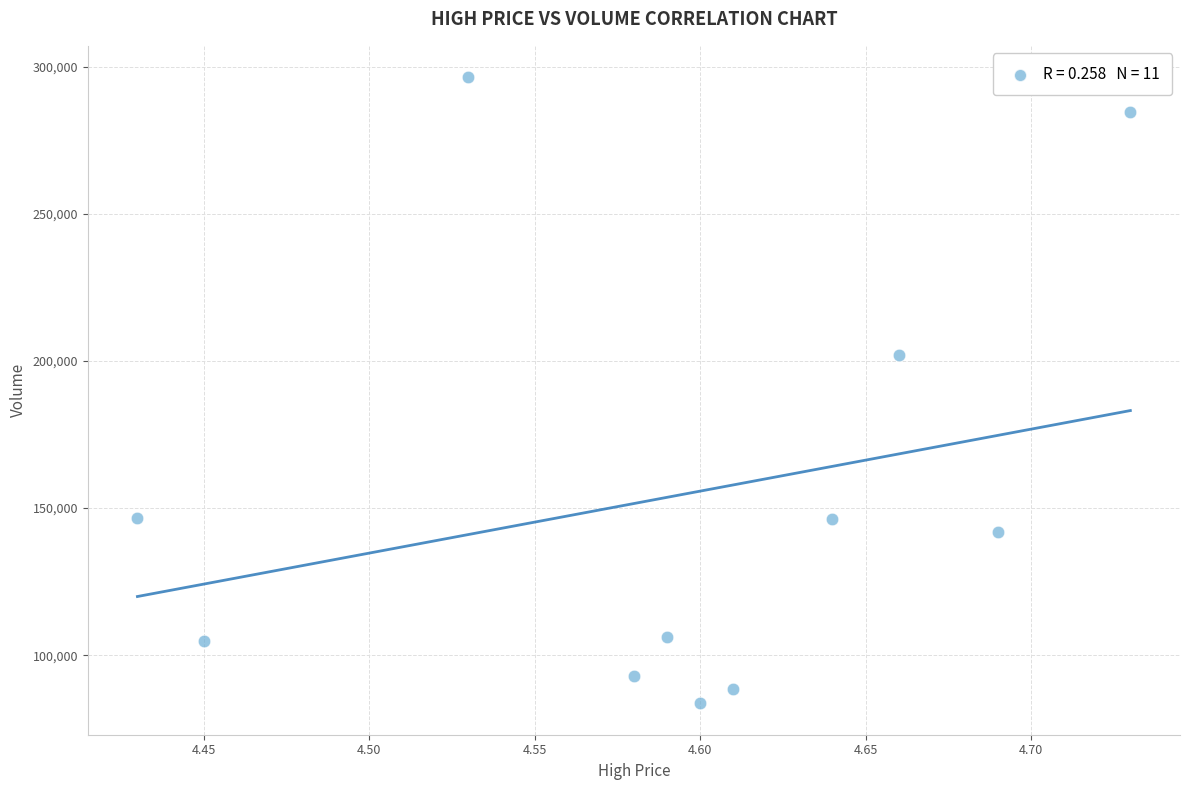

What Y value in the scatter plot is closest to 190005?

202138.7